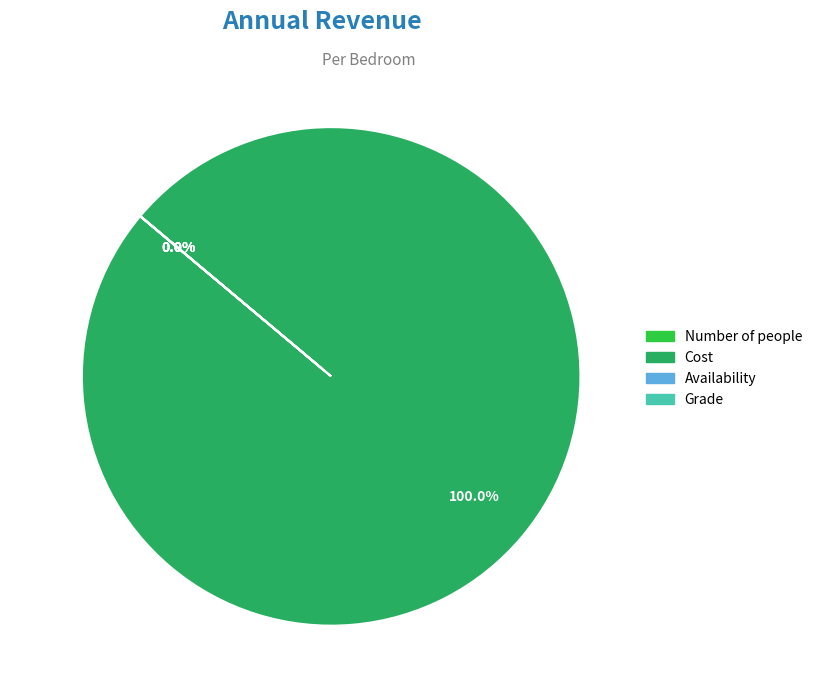

Is Cost the majority of the pie?

Yes